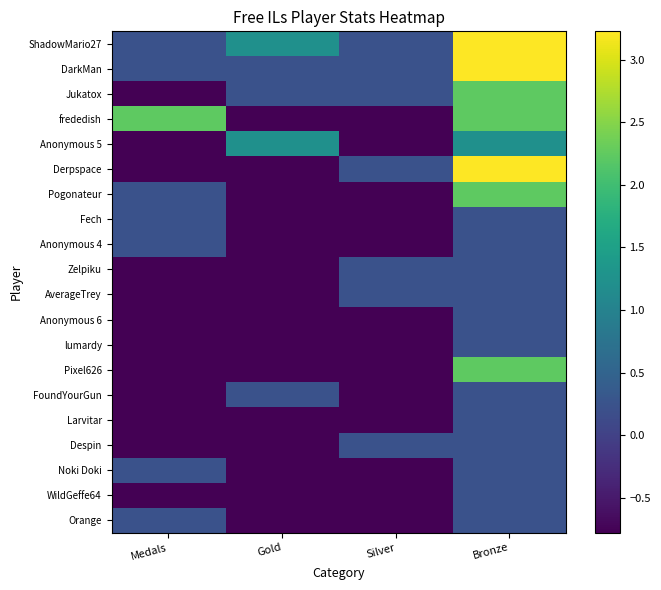

Reading right to left, transcribe all the data shown in this chart.

ShadowMario27: Bronze=3.2	Silver=0.2	Gold=1.2	Medals=0.2
DarkMan: Bronze=3.2	Silver=0.2	Gold=0.2	Medals=0.2
Jukatox: Bronze=2.2	Silver=0.2	Gold=0.2	Medals=-0.8
frededish: Bronze=2.2	Silver=-0.8	Gold=-0.8	Medals=2.2
Anonymous 5: Bronze=1.2	Silver=-0.8	Gold=1.2	Medals=-0.8
Derpspace: Bronze=3.2	Silver=0.2	Gold=-0.8	Medals=-0.8
Pogonateur: Bronze=2.2	Silver=-0.8	Gold=-0.8	Medals=0.2
Fech: Bronze=0.2	Silver=-0.8	Gold=-0.8	Medals=0.2
Anonymous 4: Bronze=0.2	Silver=-0.8	Gold=-0.8	Medals=0.2
Zelpiku: Bronze=0.2	Silver=0.2	Gold=-0.8	Medals=-0.8
AverageTrey: Bronze=0.2	Silver=0.2	Gold=-0.8	Medals=-0.8
Anonymous 6: Bronze=0.2	Silver=-0.8	Gold=-0.8	Medals=-0.8
lumardy: Bronze=0.2	Silver=-0.8	Gold=-0.8	Medals=-0.8
Pixel626: Bronze=2.2	Silver=-0.8	Gold=-0.8	Medals=-0.8
FoundYourGun: Bronze=0.2	Silver=-0.8	Gold=0.2	Medals=-0.8
Larvitar: Bronze=0.2	Silver=-0.8	Gold=-0.8	Medals=-0.8
Despin: Bronze=0.2	Silver=0.2	Gold=-0.8	Medals=-0.8
Noki Doki: Bronze=0.2	Silver=-0.8	Gold=-0.8	Medals=0.2
WildGeffe64: Bronze=0.2	Silver=-0.8	Gold=-0.8	Medals=-0.8
Orange: Bronze=0.2	Silver=-0.8	Gold=-0.8	Medals=0.2